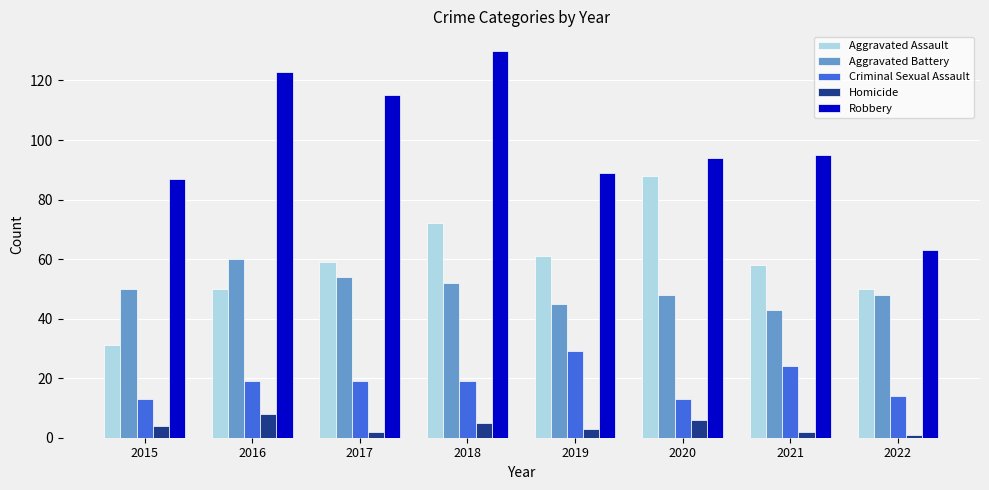

What is the sum of the Aggravated Assault values at 2022 and 2018?

122